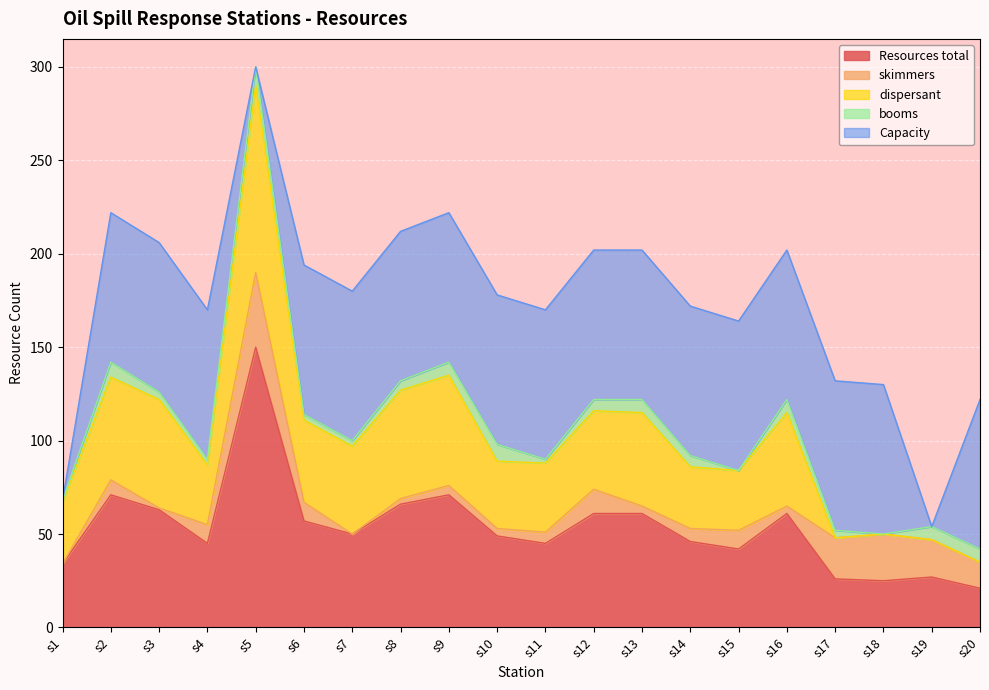

The Resources total series shows 57 at s15. True or false?

False